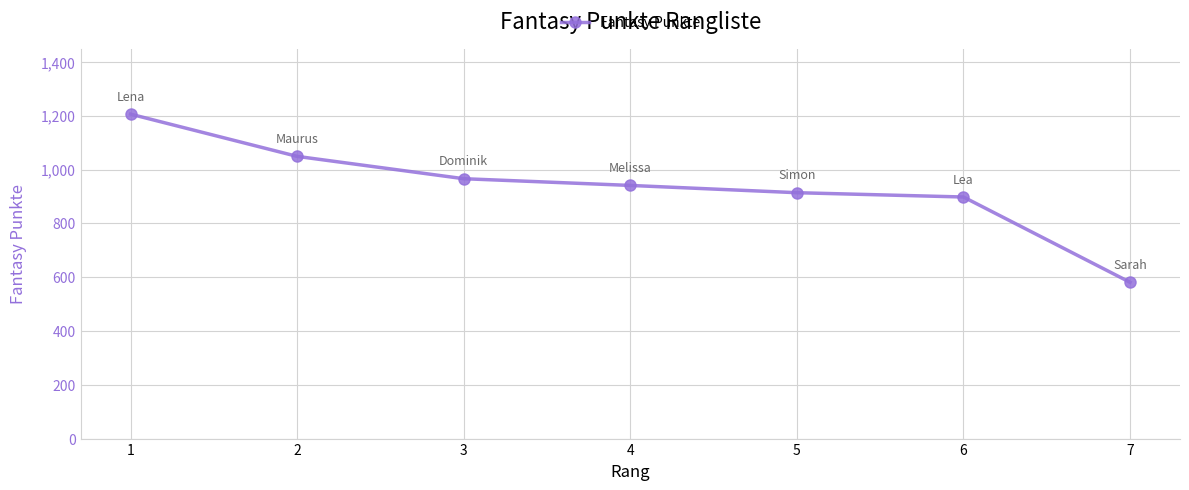

What is the approximate value at 6, to the nearest 10?

900